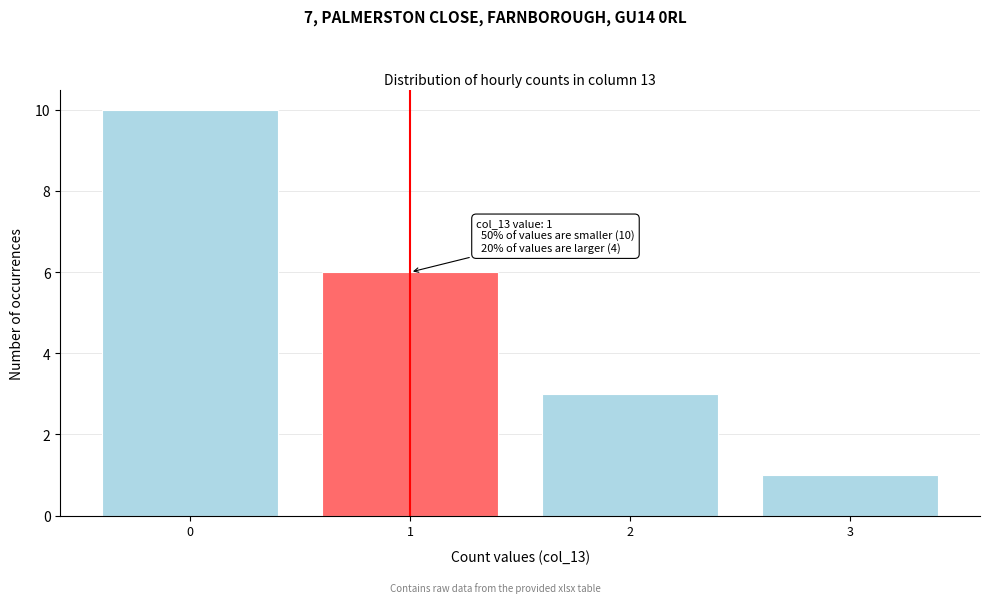

Reading left to right, what are all the values shown in this chart?

0=10	1=6	2=3	3=1